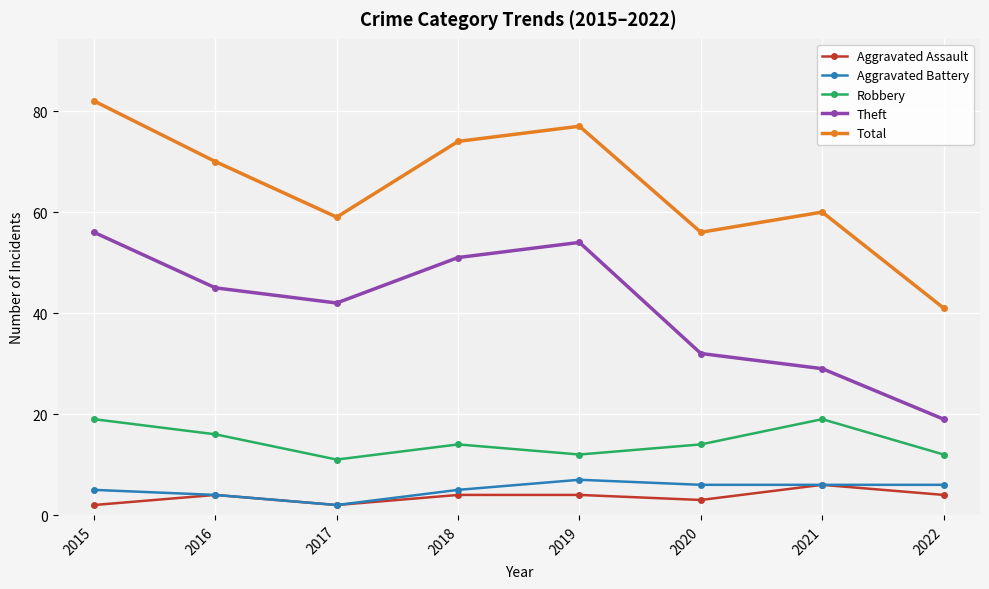

True or false: Robbery and Total intersect in this chart.

False